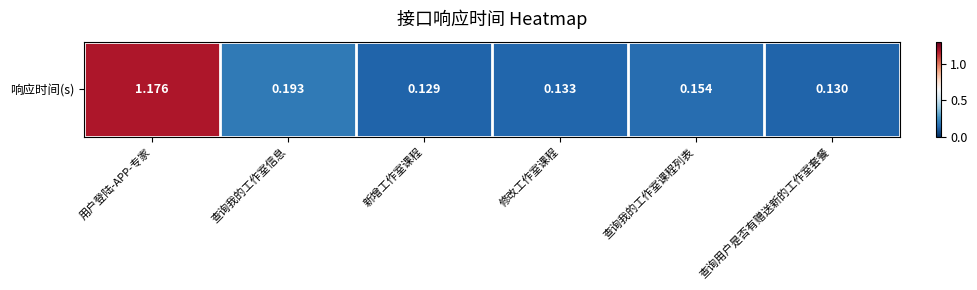

Count the number of categories in the chart.

6